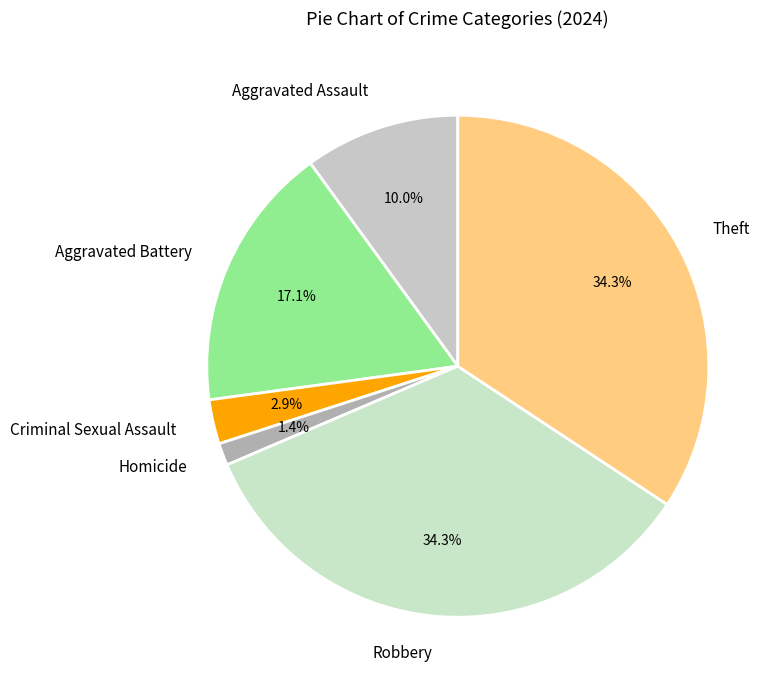

Is there a majority slice in this chart?

No